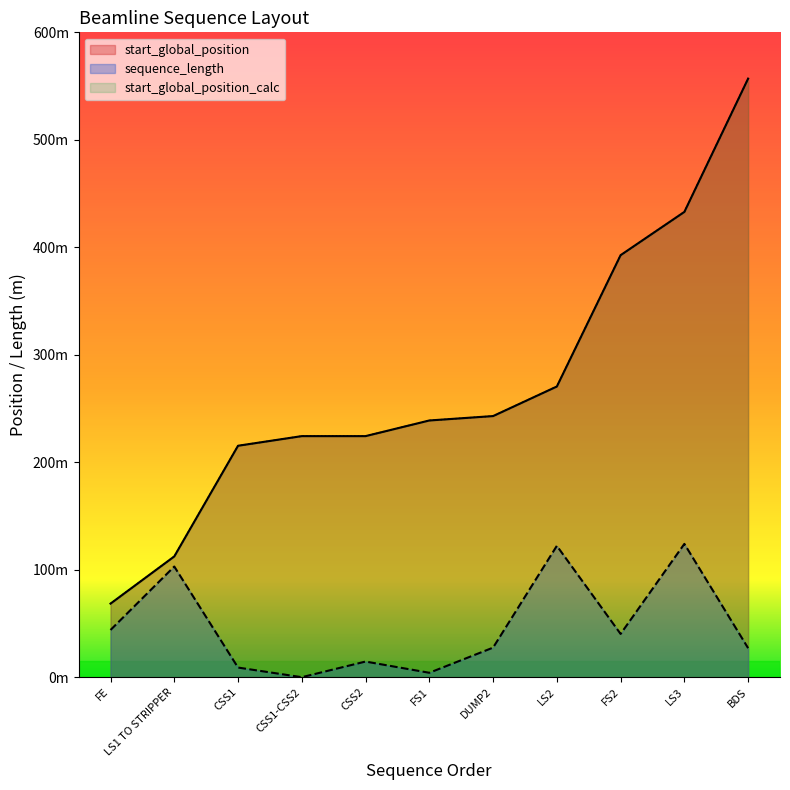

True or false: start_global_position and sequence_length cross at least once.

False